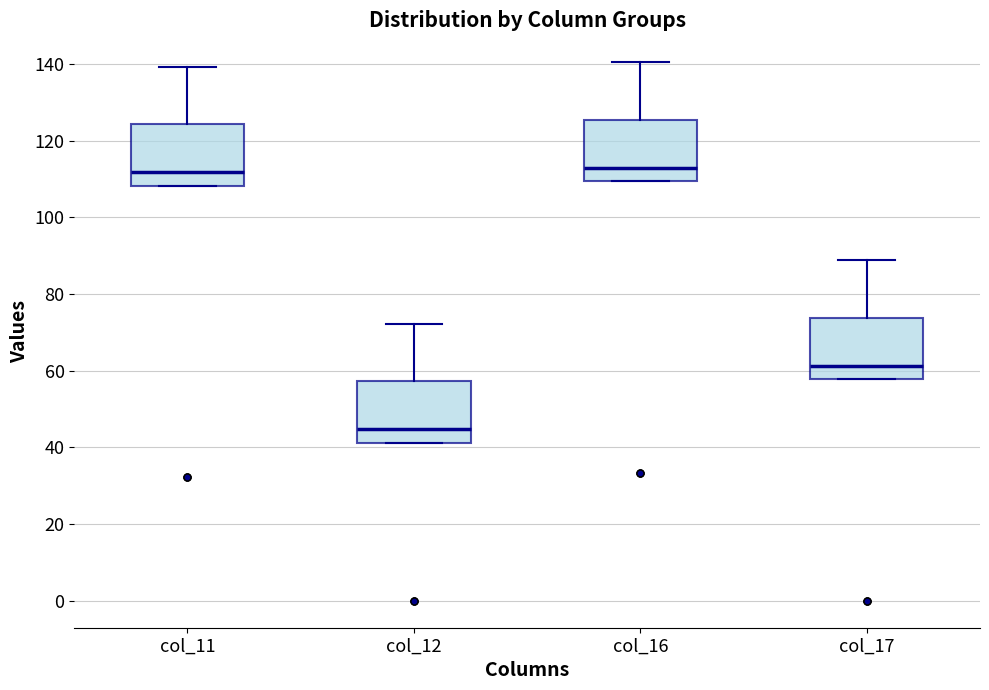

Reading left to right, transcribe this box plot: for each box, give where its median line is, the range the box spans, and where its two whiskers end, as read against the y-axis. The values are not printed on the chart, so give them approximately, as read against the axis.

col_11: median 112, box 108 to 124, whiskers 108 to 140
col_12: median 44, box 42 to 58, whiskers 42 to 72
col_16: median 112, box 110 to 126, whiskers 110 to 140
col_17: median 62, box 58 to 74, whiskers 58 to 88